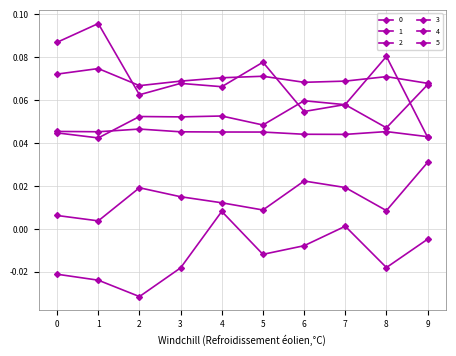

Is it true that 4 equals -0.0 at 2?

True